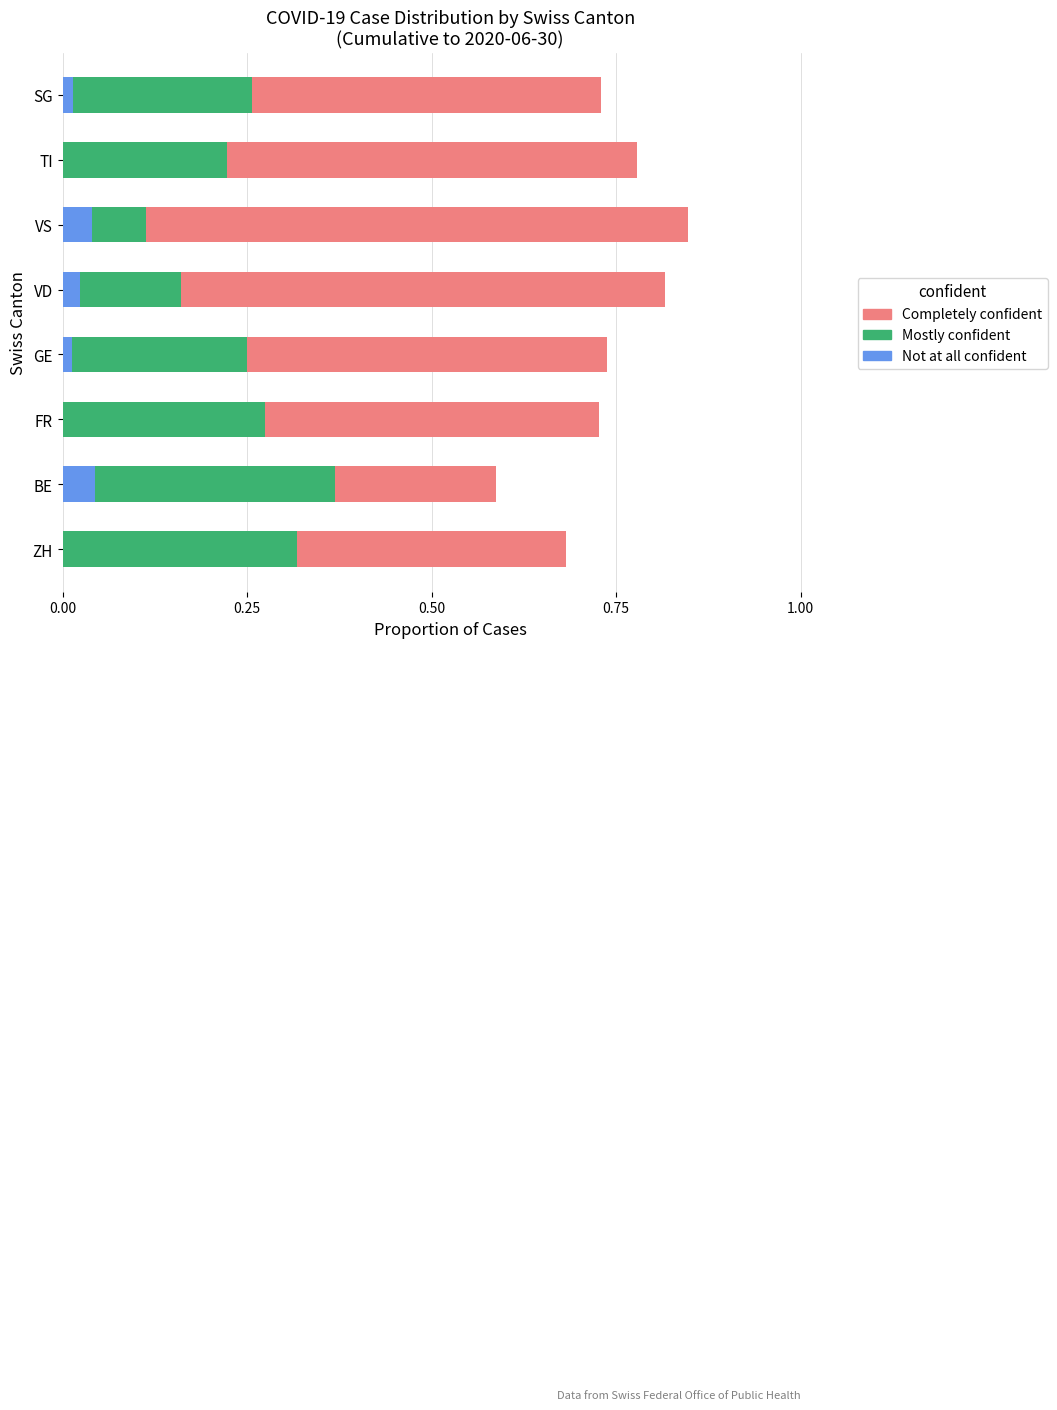

How many bars are there in each group?

3